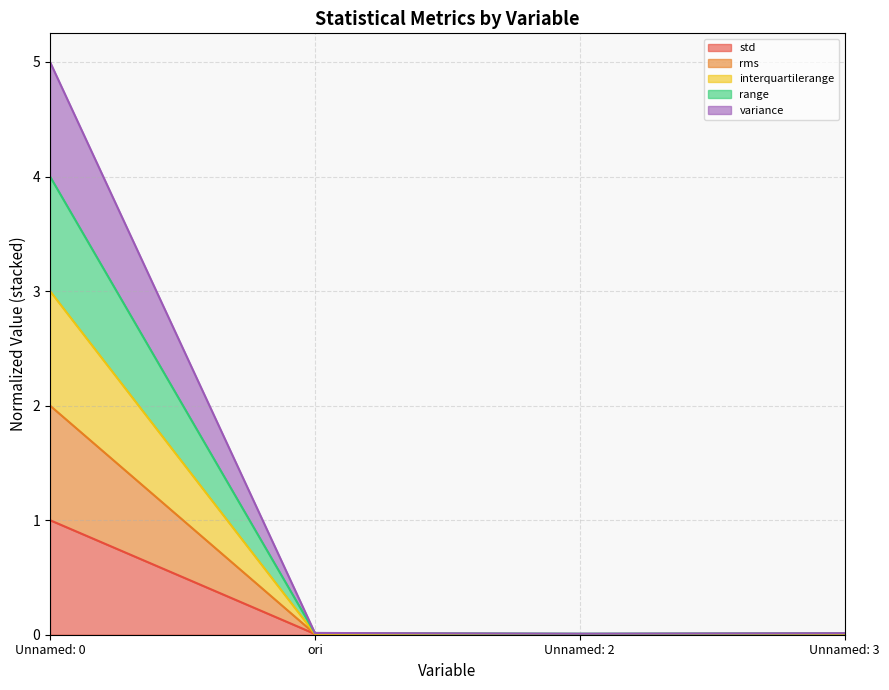

At how many categories does at least one series exceed 0?

4